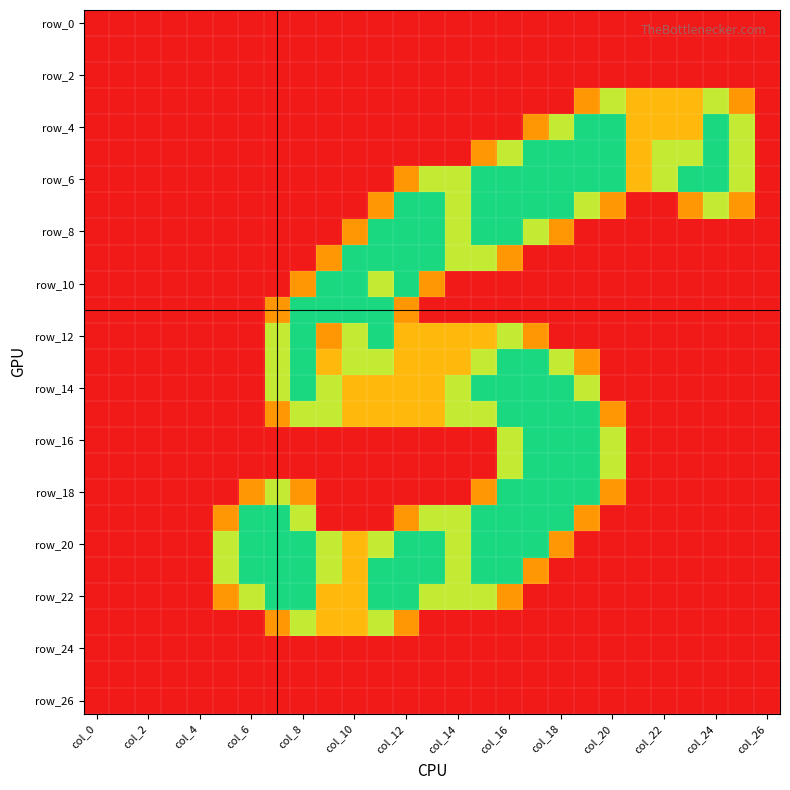

Which label corresponds to the largest value in the chart?

19